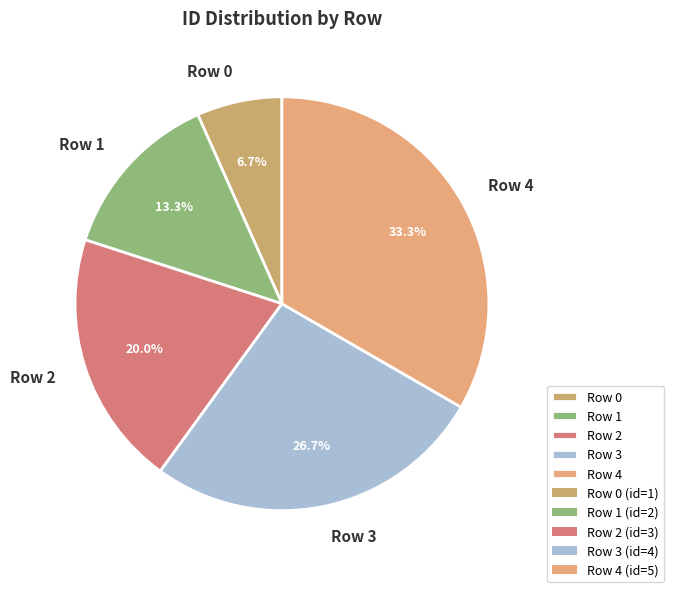

What is the smallest slice in the pie chart?

Row 0